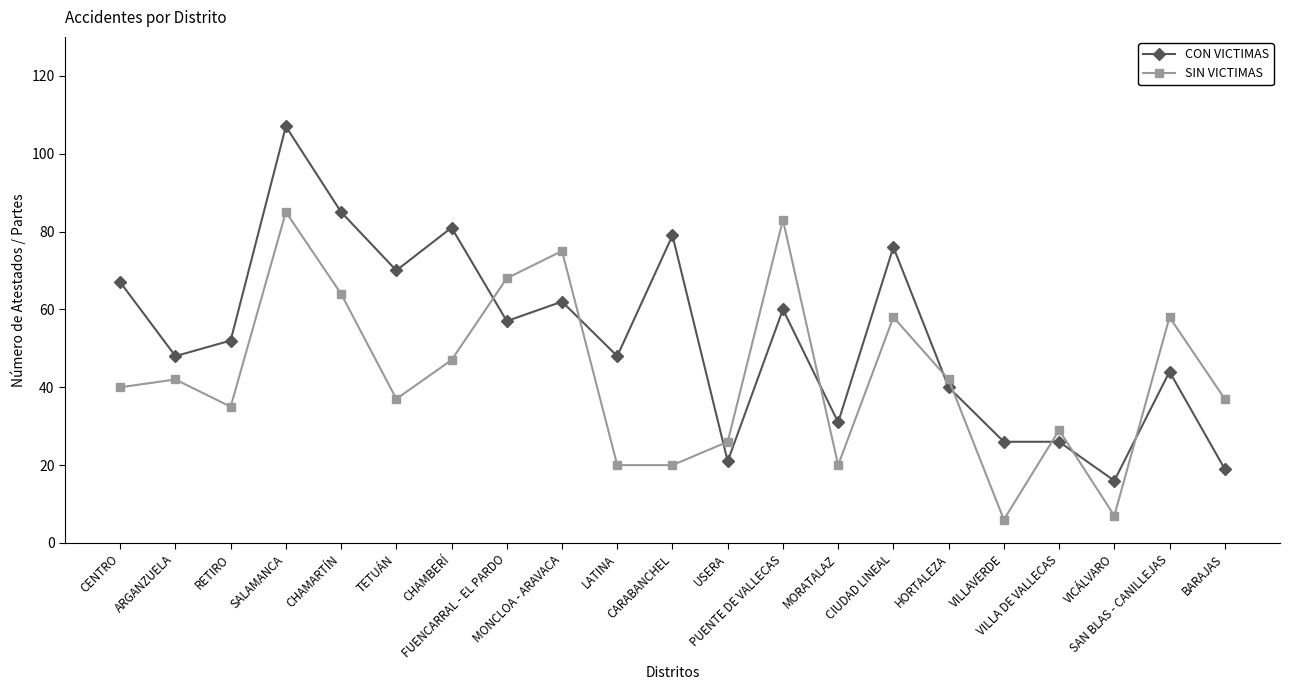

List the series in order of their overall mean, highest first.

CON VICTIMAS, SIN VICTIMAS